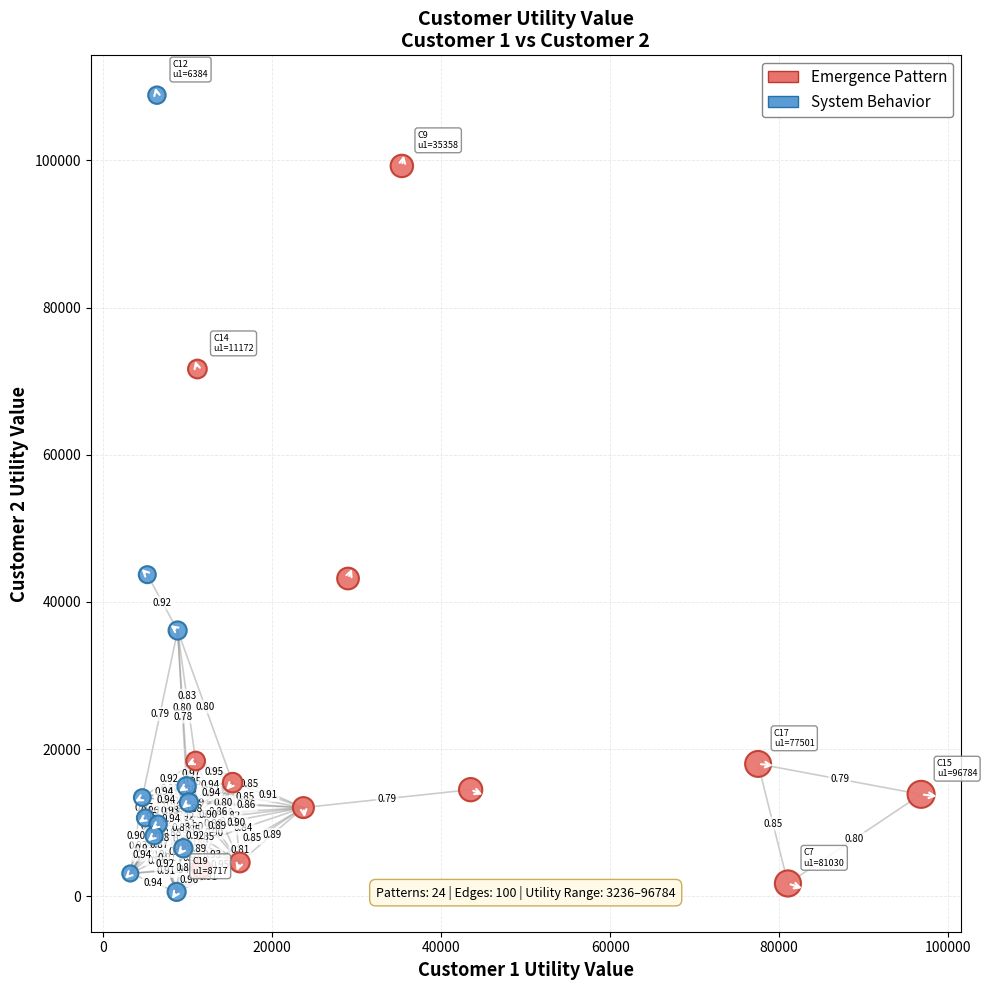

Which series reaches the minimum Y coordinate?

System Behavior